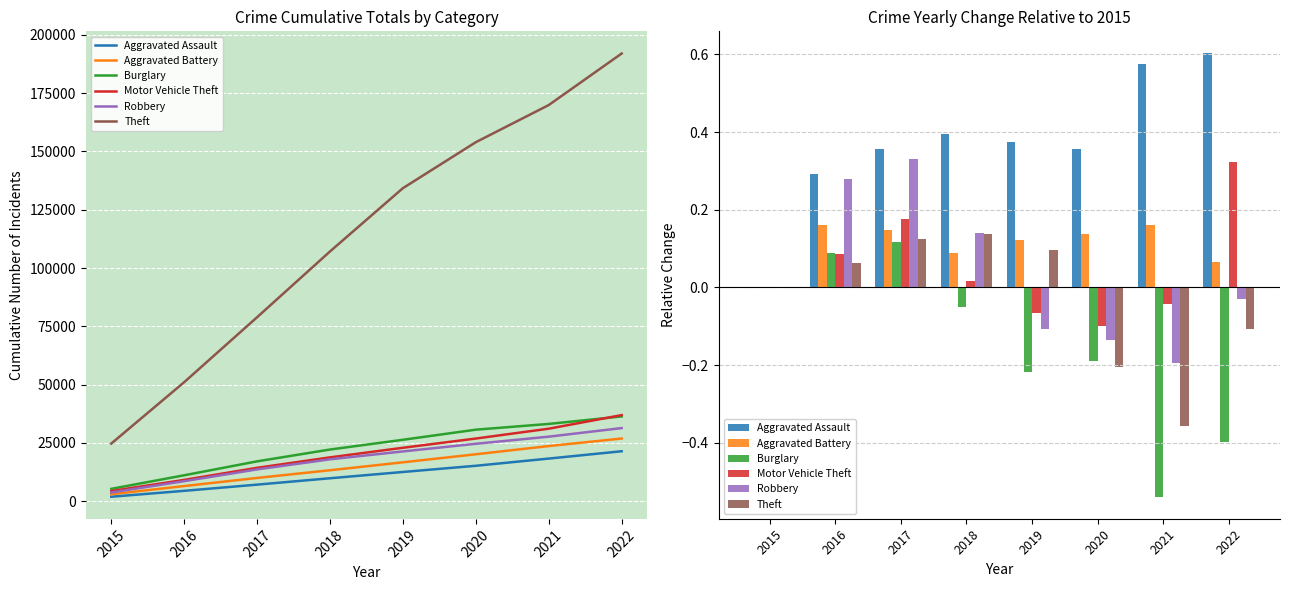

Where is Robbery nearest to the value 0?

2015